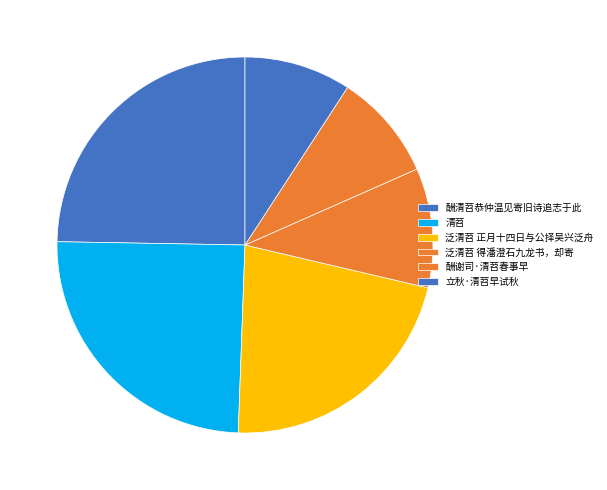

How many slices are in this pie chart?

6